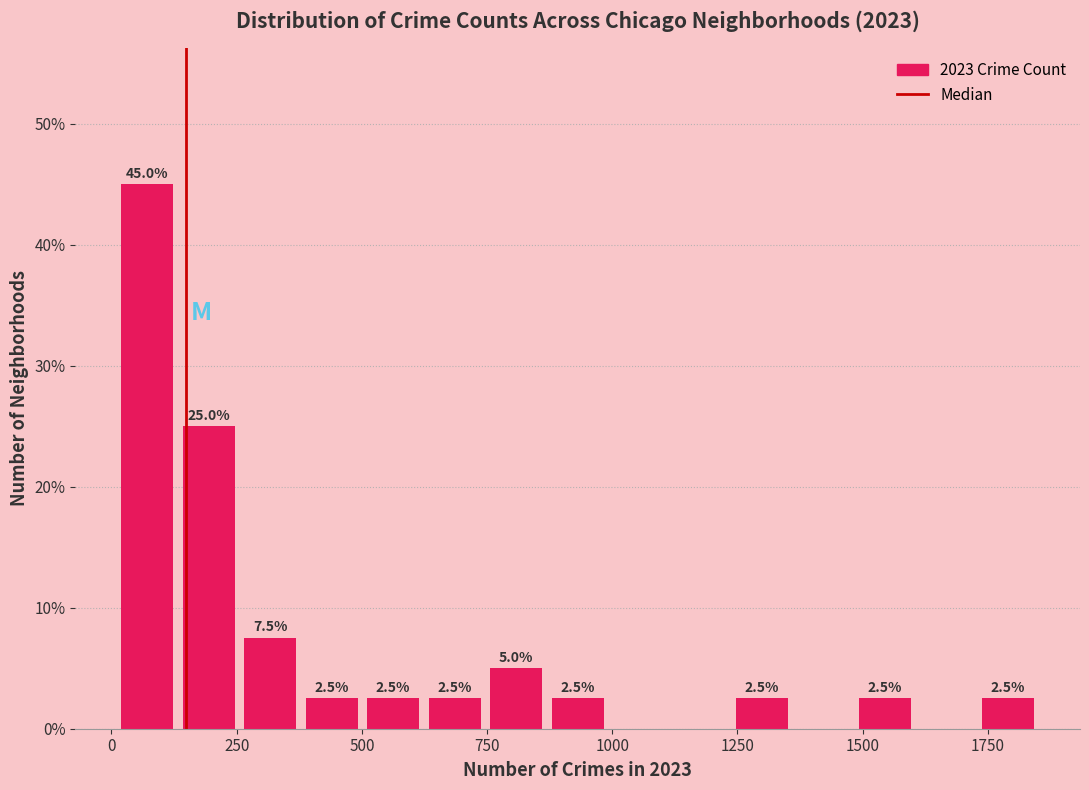

Around what value on the x-axis is the tallest bar? Give the approximate position of its centre, as read against the axis.

50